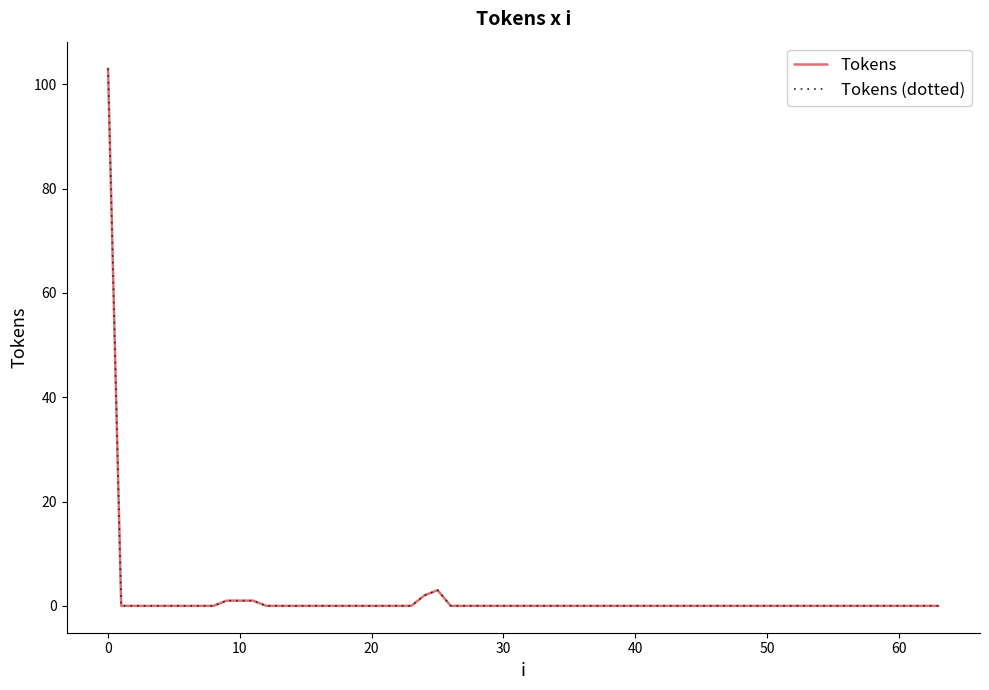

Is this an area chart (filled region under the line)?

No